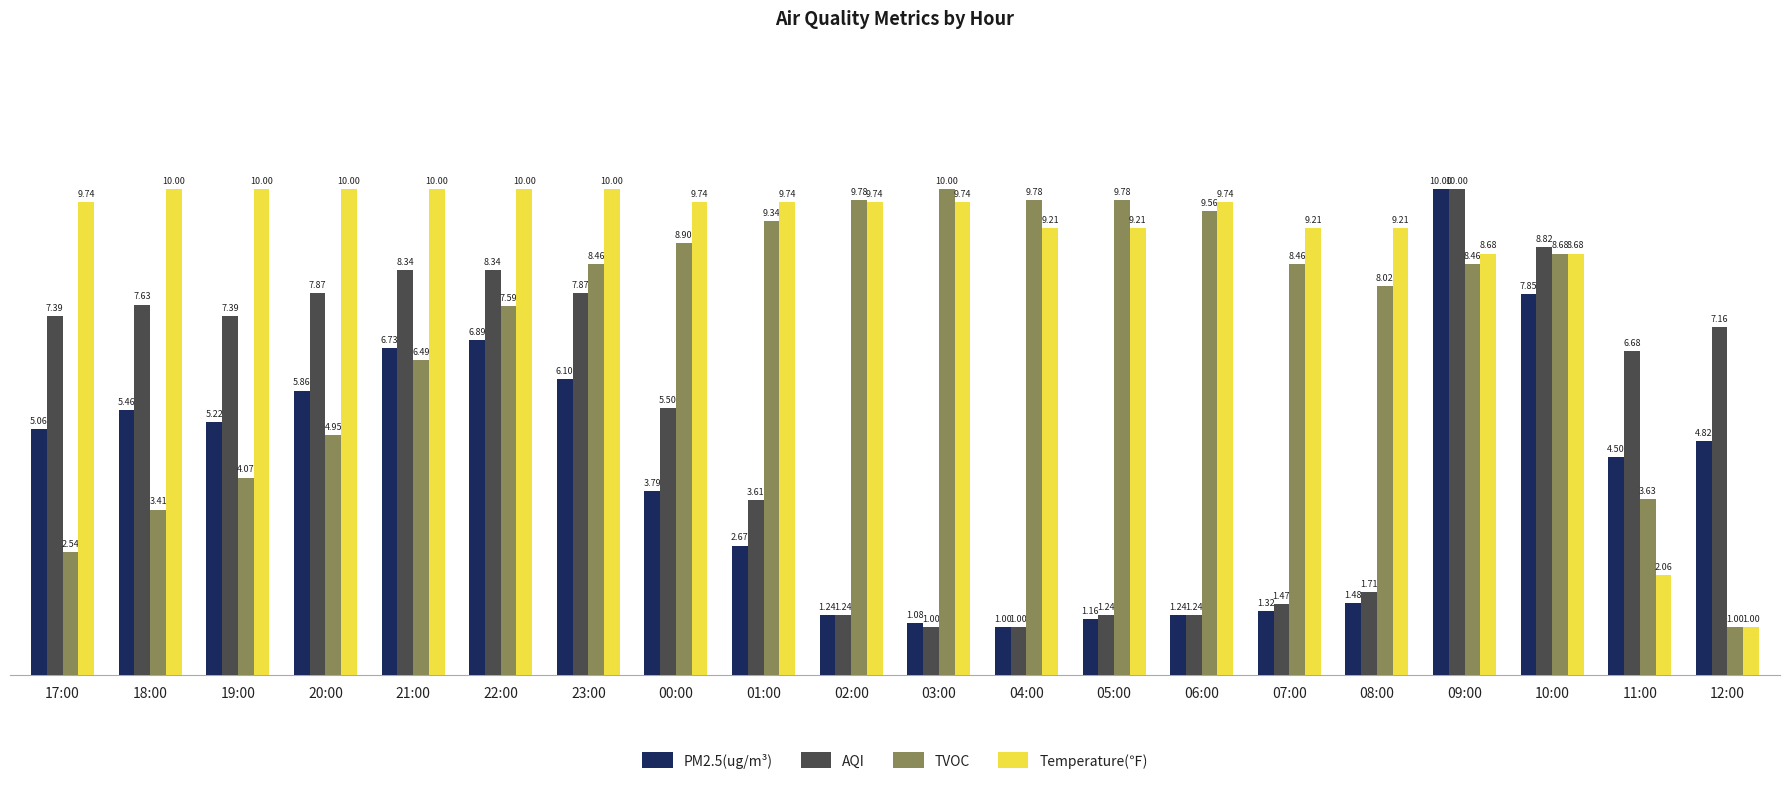

Between 21:00 and 02:00, which series saw the biggest shift?

AQI